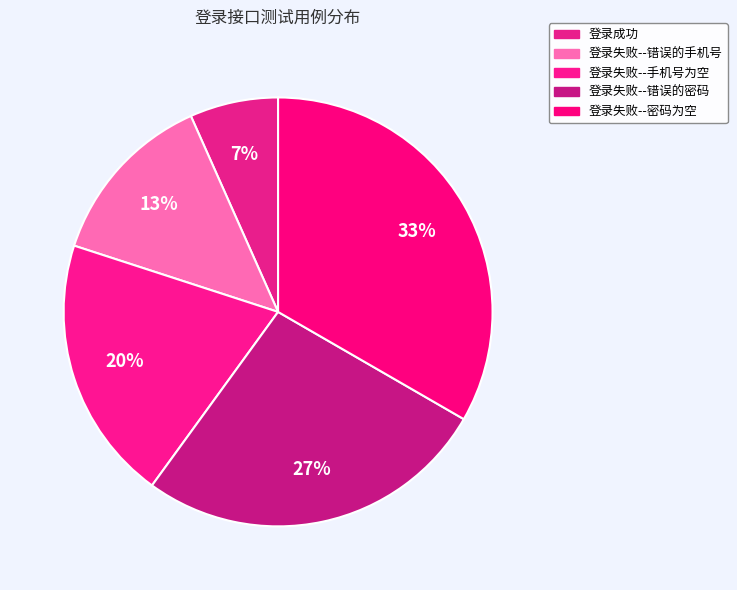

To the nearest percent, what portion does 登录失败--错误的密码 represent?

27%